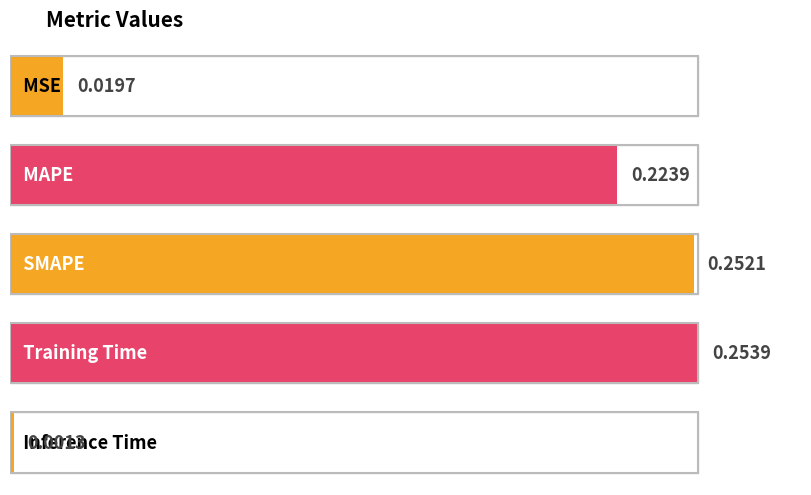

What position from the left is Training Time?

4